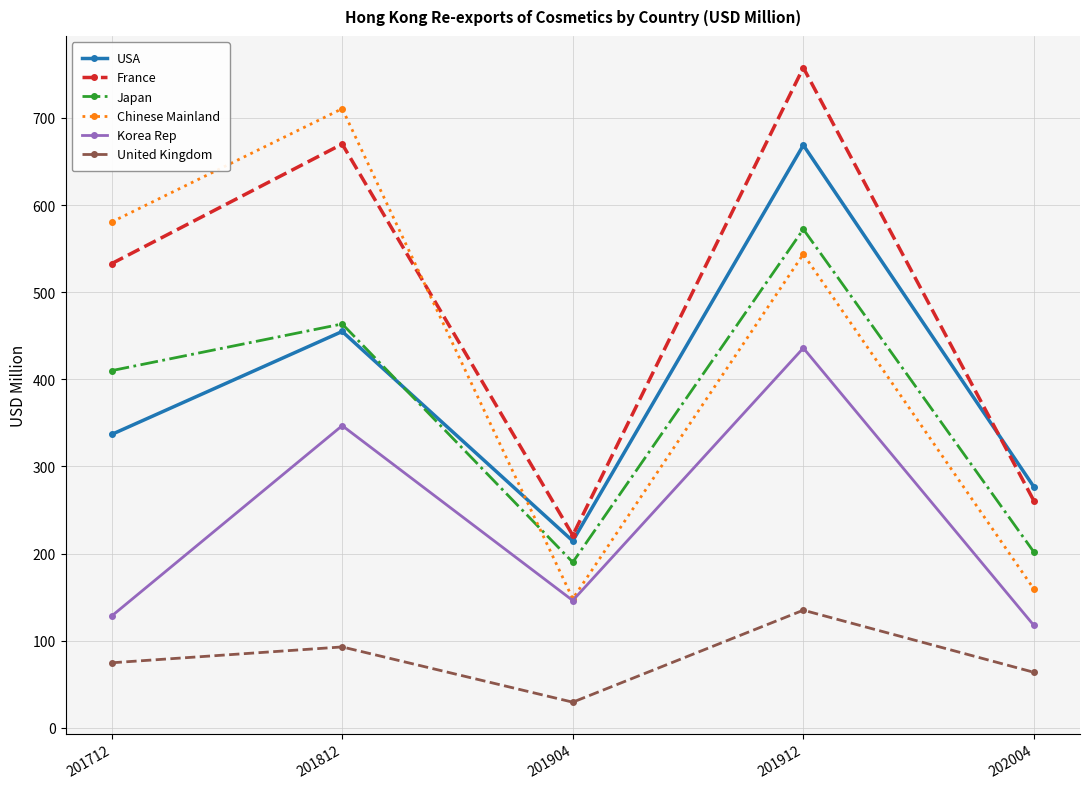

At which label does Japan reach its peak?

201912